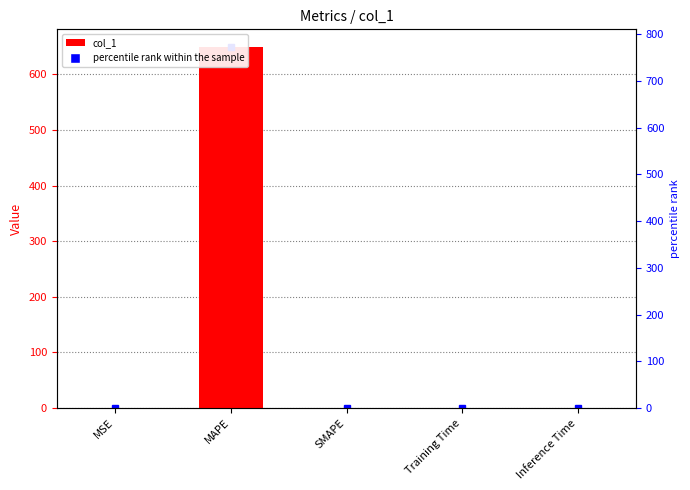

The value at MAPE is 648.4. True or false?

True